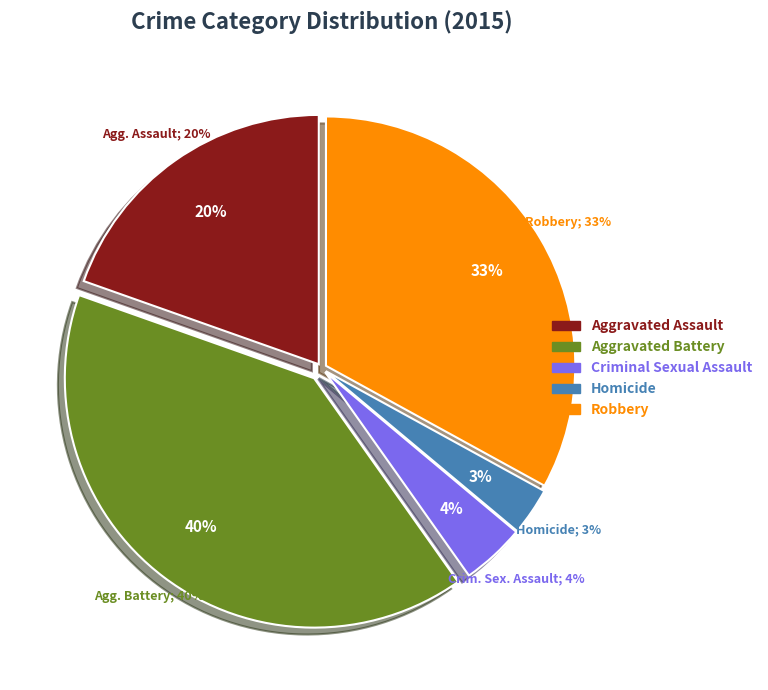

Which category has the smallest portion of the pie?

Homicide